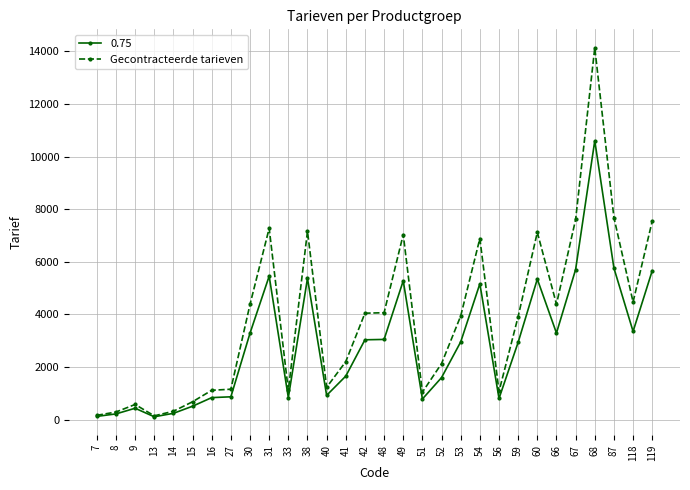

True or false: 0.75 has more than 0 points higher than both neighbors.

True